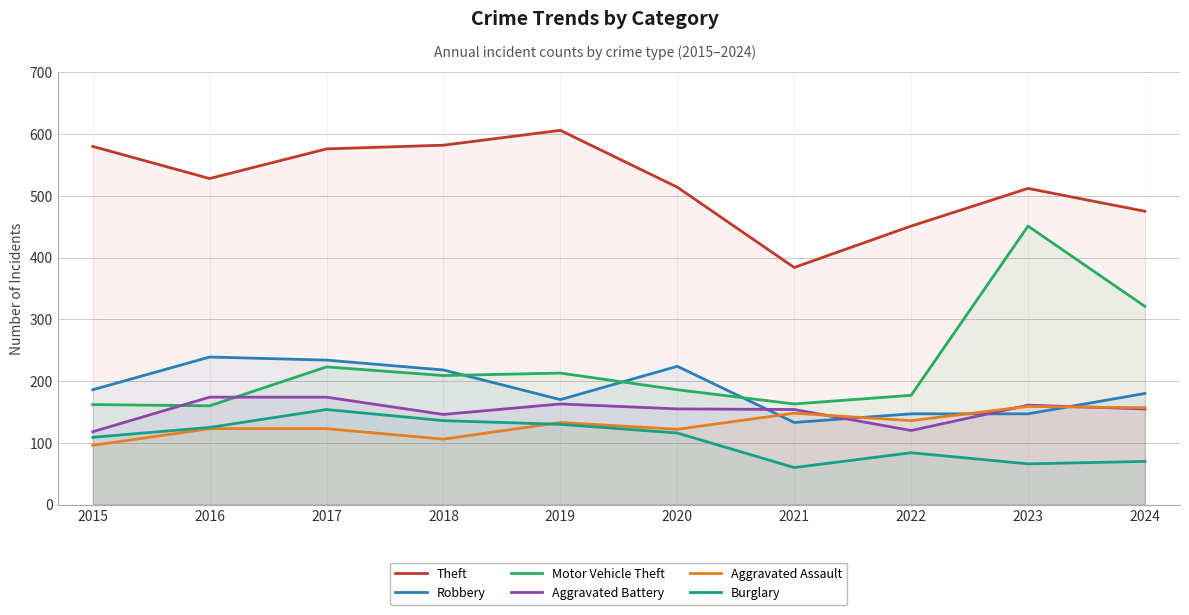

At which category does the chart reach its minimum across all series?

2021